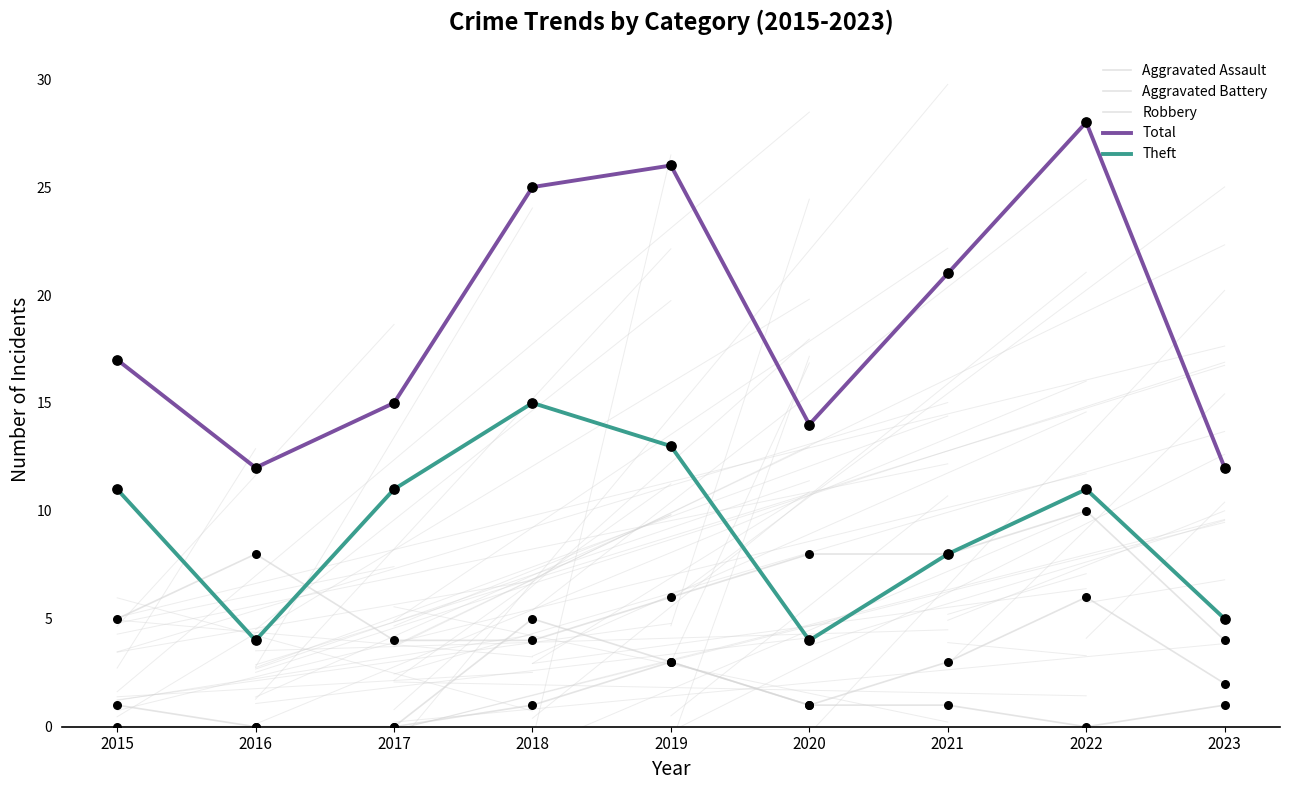

At how many categories does at least one series exceed 26?

1